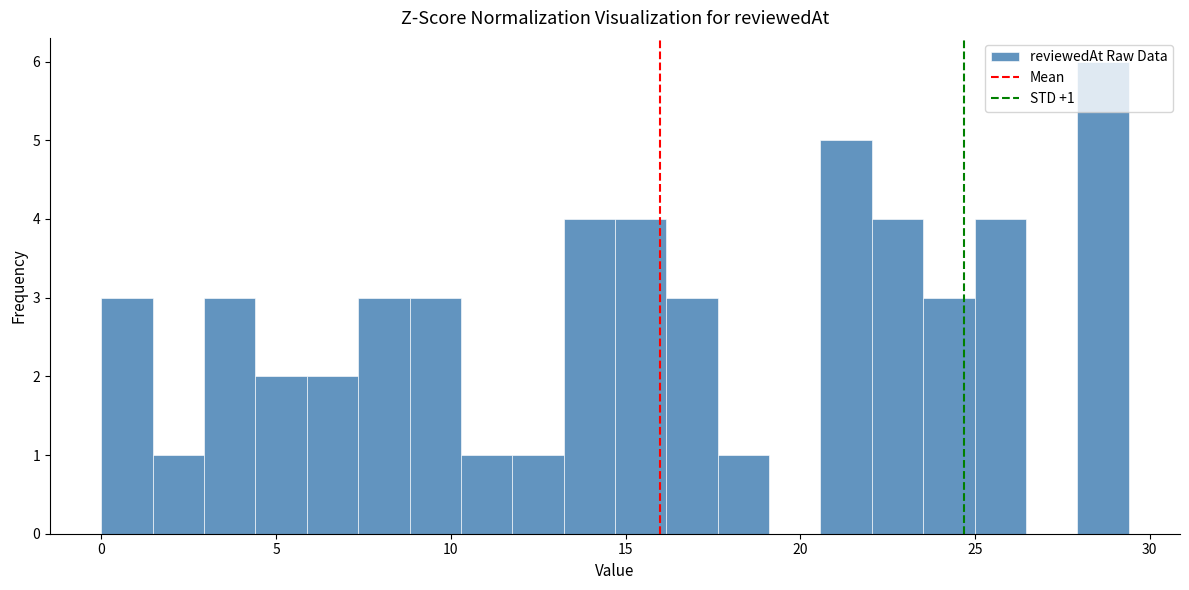

Read against the x-axis, roughly where is the centre of the tallest bar?

28.5